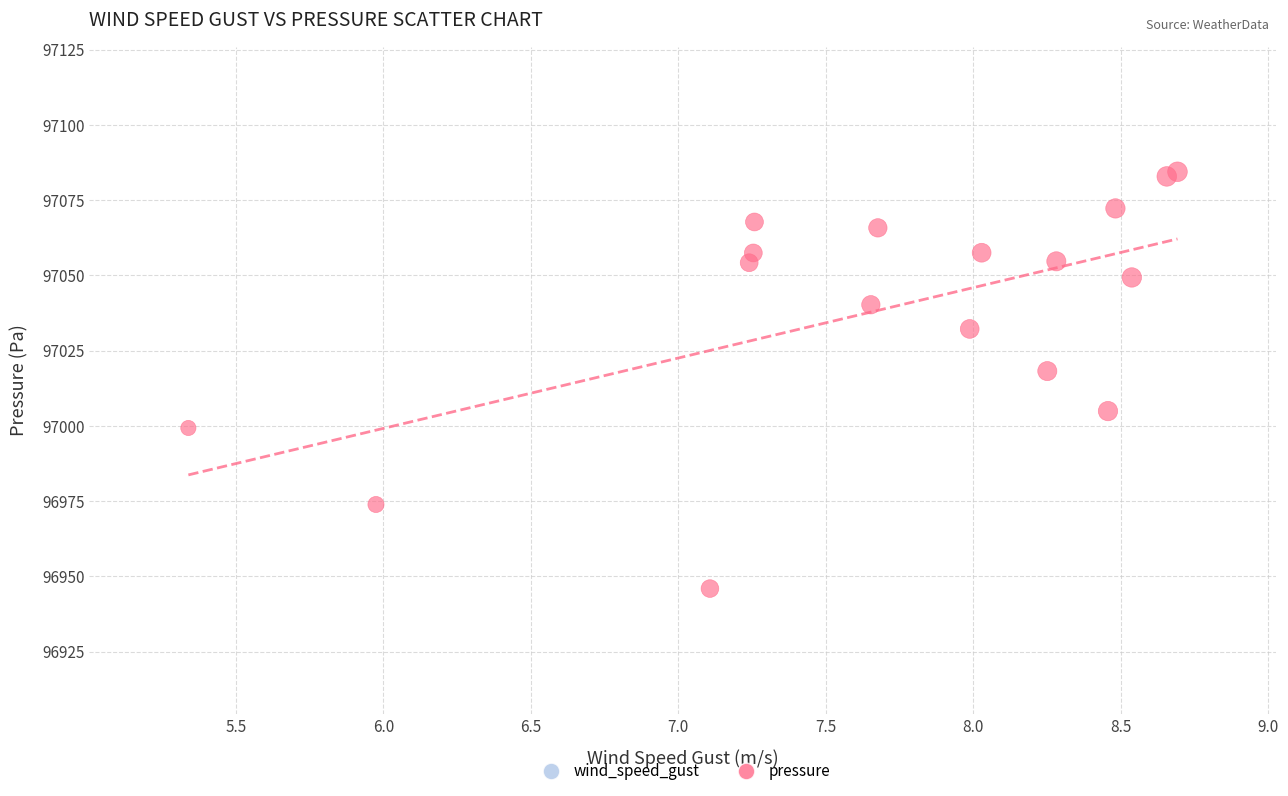

What Y value in the scatter plot is closest to 97015?

97018.2